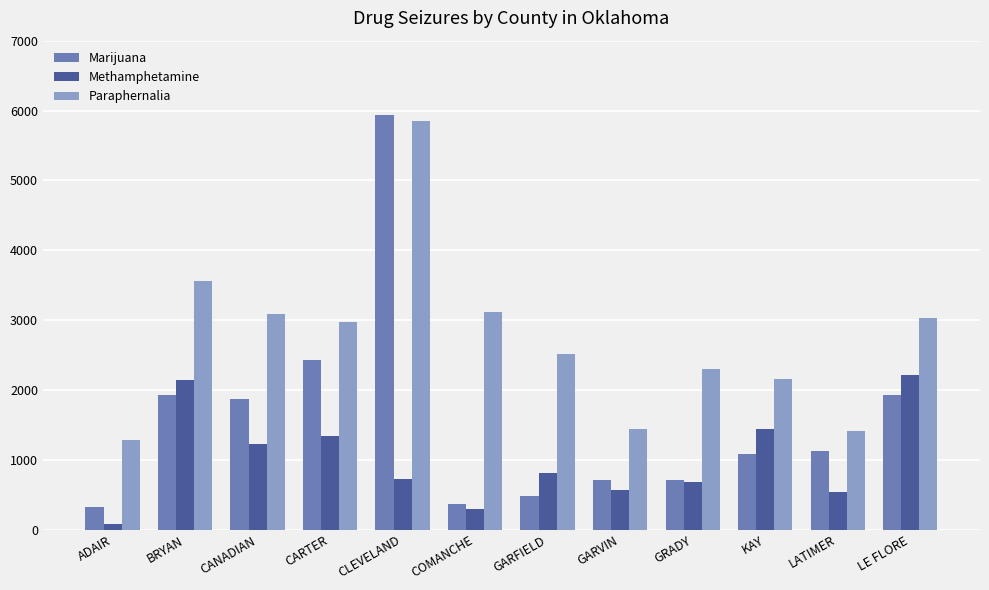

What is the lowest value of the Paraphernalia series?

1278